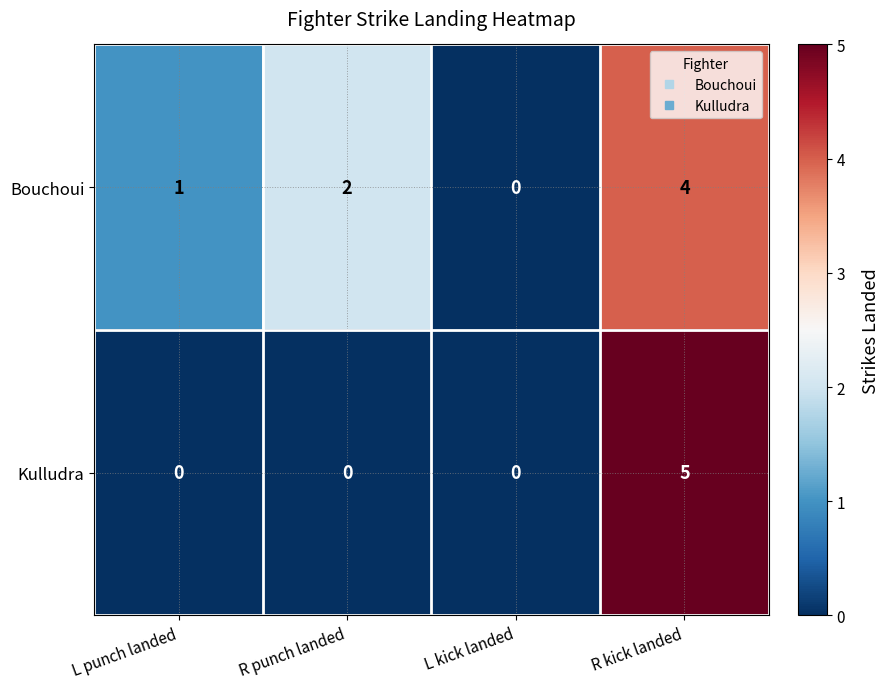

What is the difference between the Kulludra values at R kick landed and R punch landed?

5